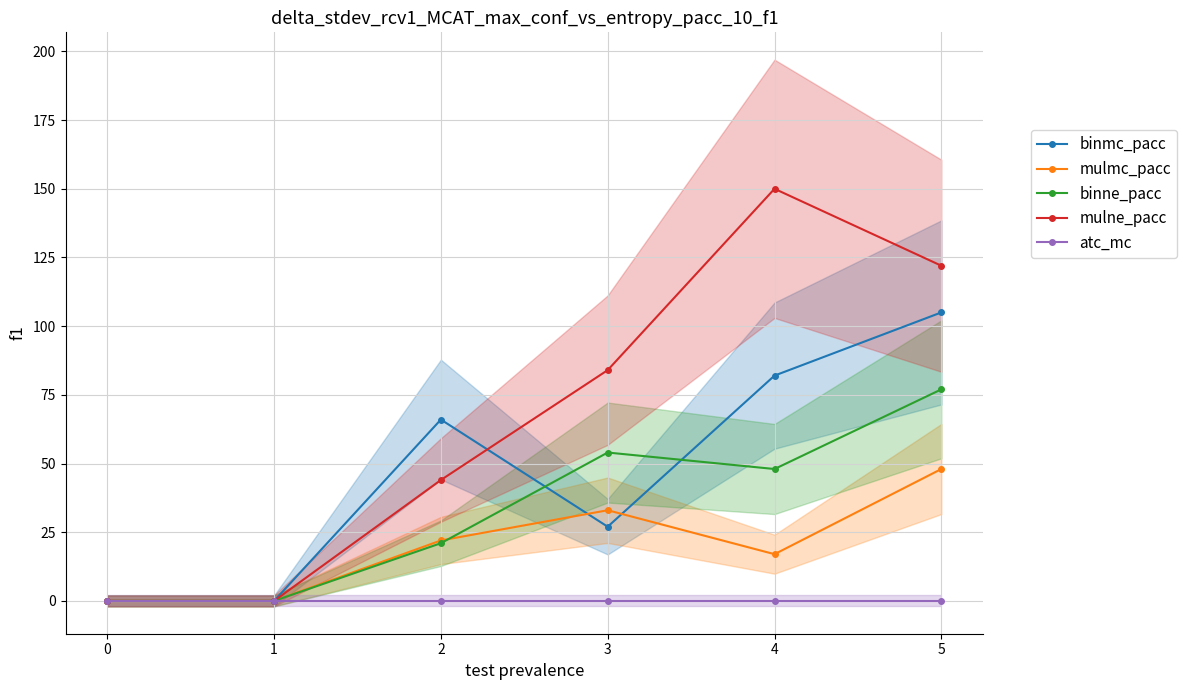

List the series in order of their overall mean, lowest first.

atc_mc, mulmc_pacc, binne_pacc, binmc_pacc, mulne_pacc